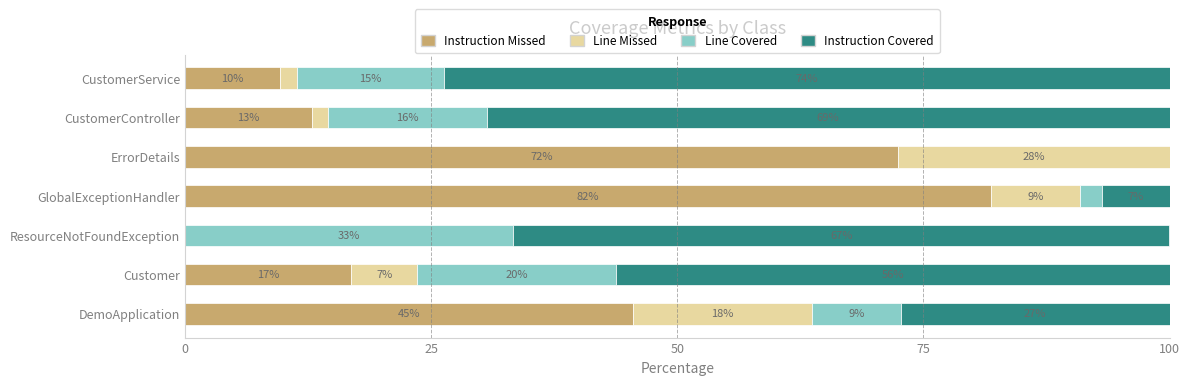

The value of LINE_MISSED at CustomerController is 0.9. True or false?

False